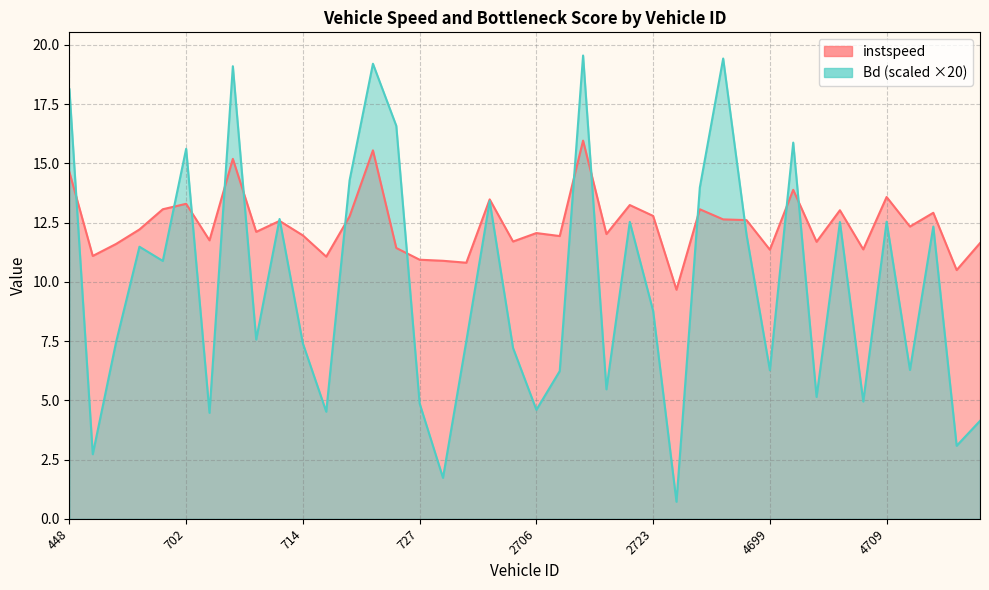

Which series has the widest spread of values?

Bd